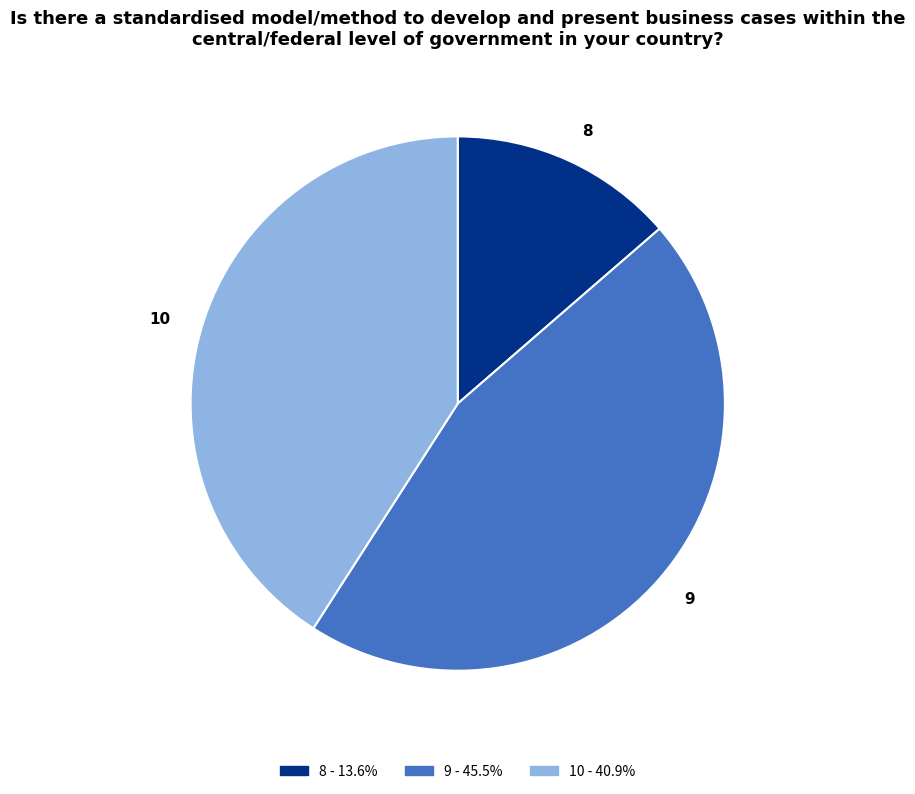

What is the ratio of the value at 8 to the value at 9?

0.3